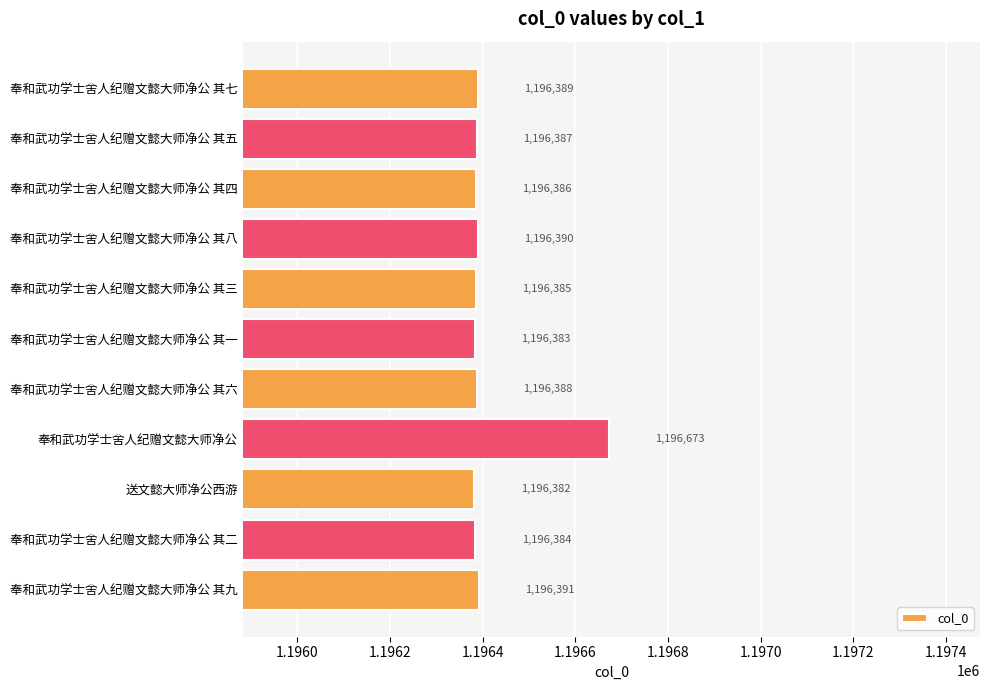

How many data points are less than 1196387?

5